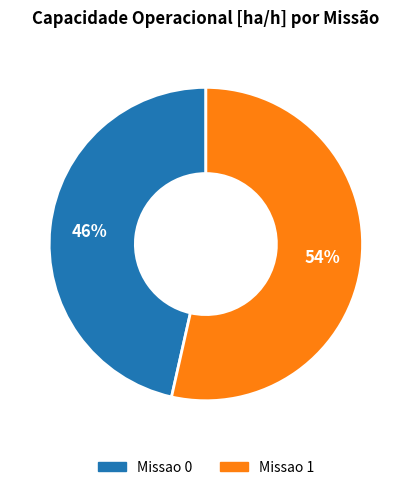

What percentage is the Missao 1 slice, to the nearest percent?

54%